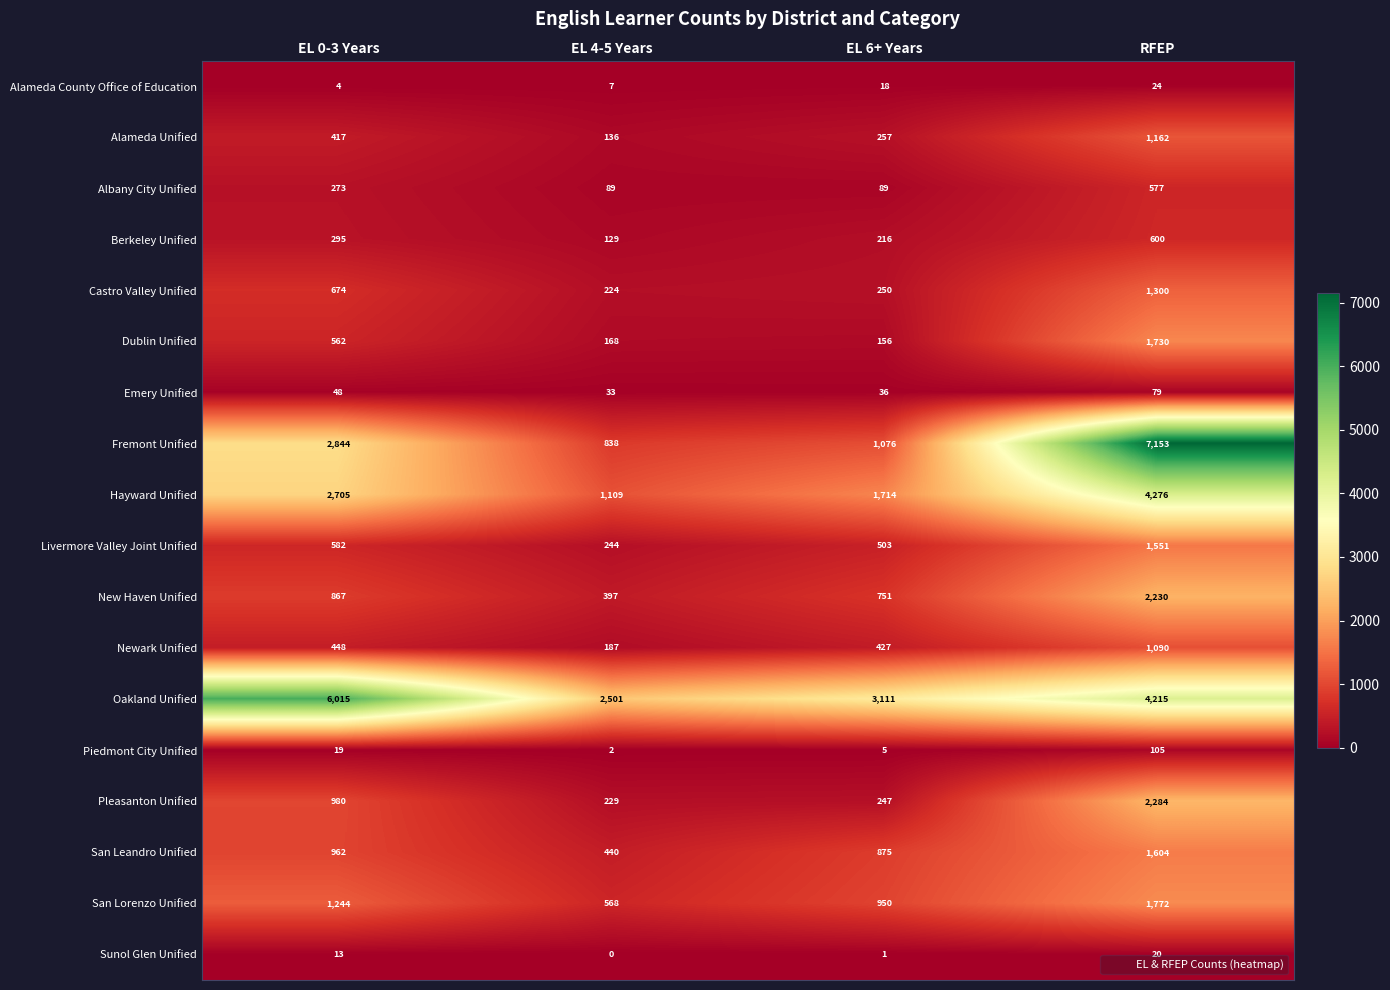

Where is Hayward Unified nearest to the value 2692?

EL 0-3 Years